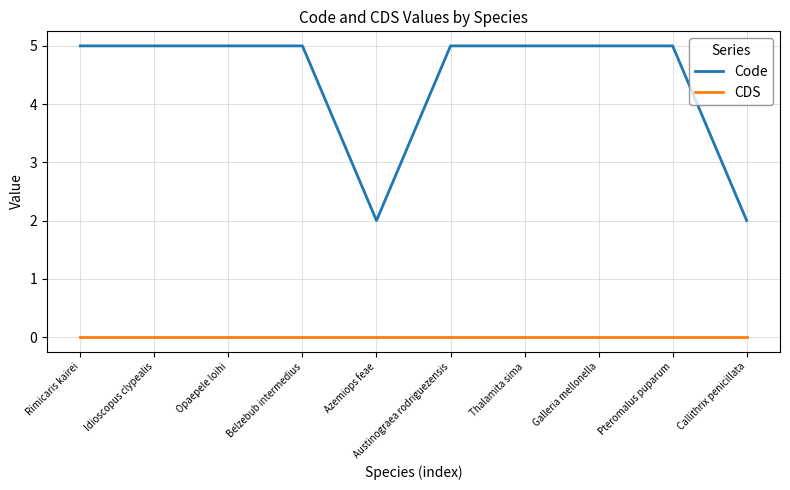

What is the maximum value shown in the chart?

5